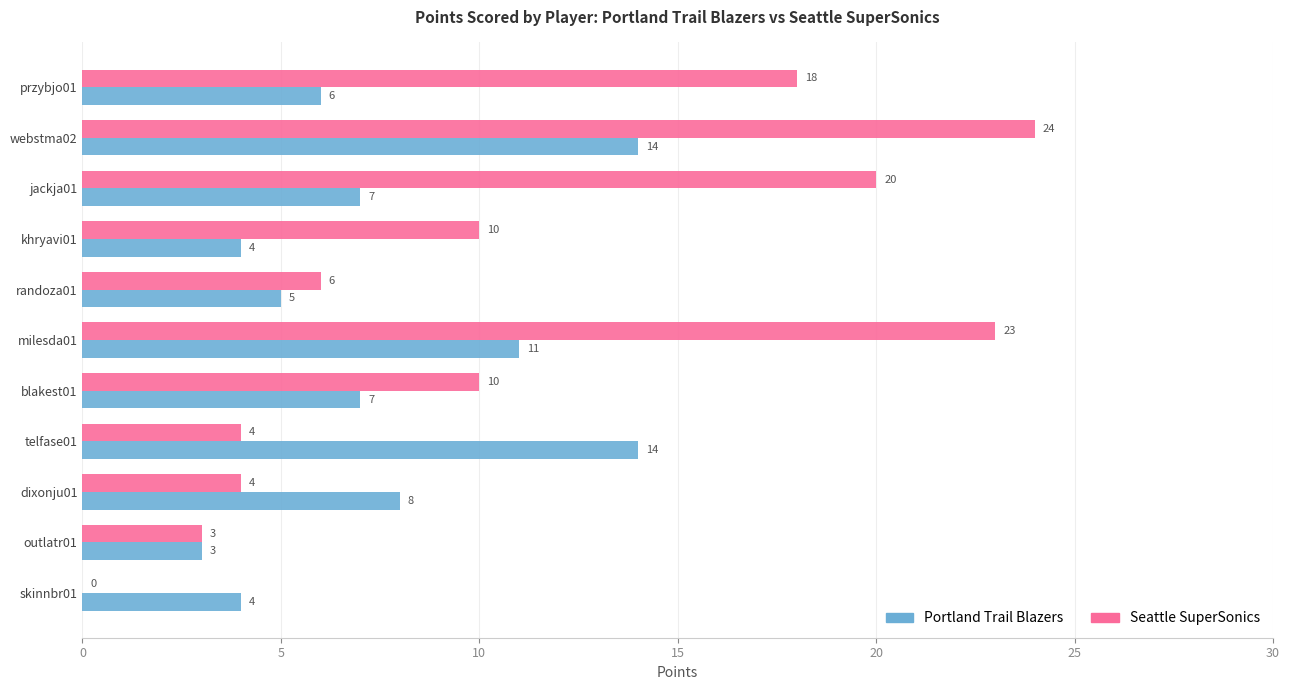

What is the total value across all series at milesda01?

34